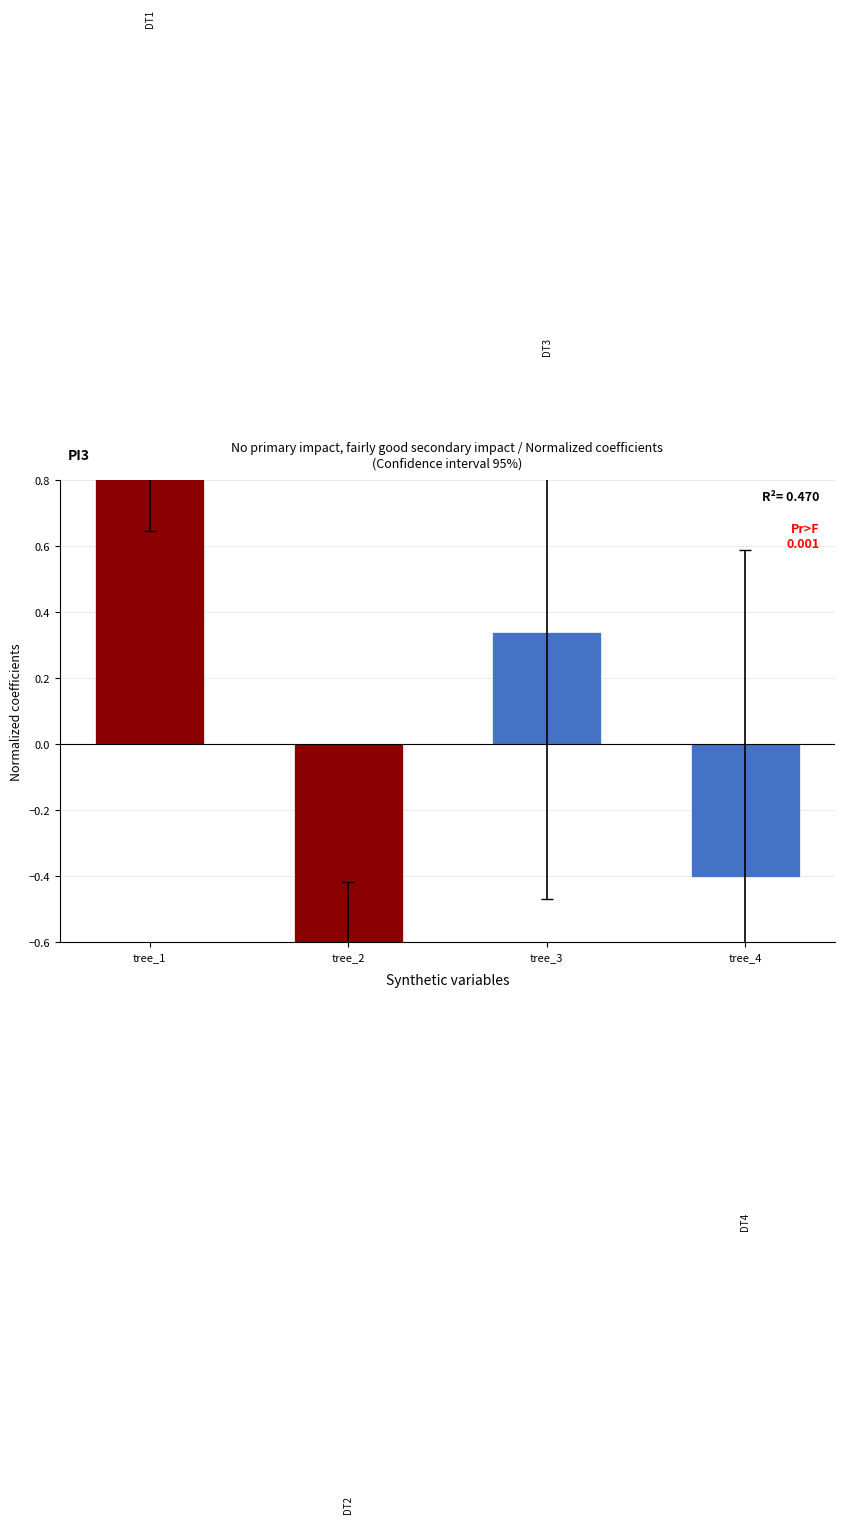

Which label corresponds to the largest value in the chart?

tree_1